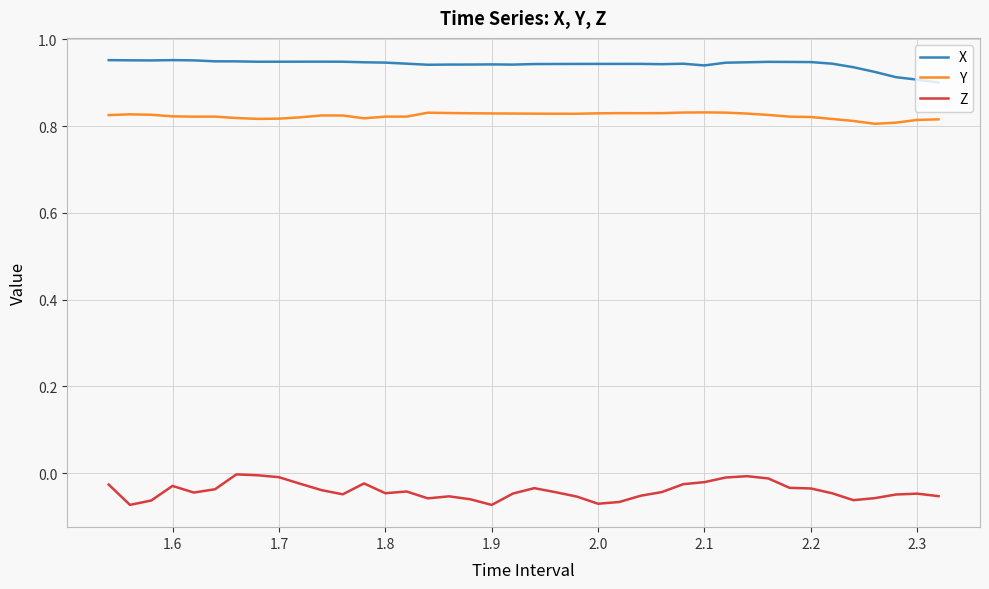

In Z, how many points are higher than both neighbors (excluding endpoints)?

8